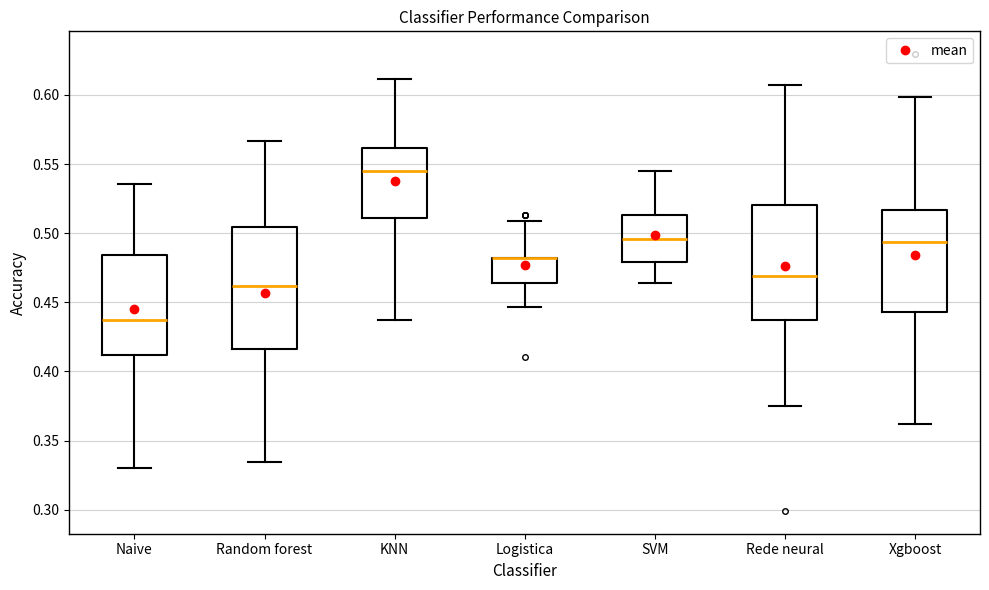

Reading left to right, read every box against the y-axis: the position of its median line, the range the box covers, and the ends of its whiskers. The values are not printed on the chart, so give them approximately, as read against the axis.

Naive: median 0.440, box 0.410 to 0.485, whiskers 0.330 to 0.535
Random forest: median 0.460, box 0.415 to 0.505, whiskers 0.335 to 0.565
KNN: median 0.545, box 0.510 to 0.560, whiskers 0.440 to 0.610
Logistica: median 0.480 (drawn on the box's upper edge), box 0.465 to 0.480, whiskers 0.445 to 0.510
SVM: median 0.495, box 0.480 to 0.515, whiskers 0.465 to 0.545
Rede neural: median 0.470, box 0.440 to 0.520, whiskers 0.375 to 0.605
Xgboost: median 0.495, box 0.445 to 0.515, whiskers 0.360 to 0.600